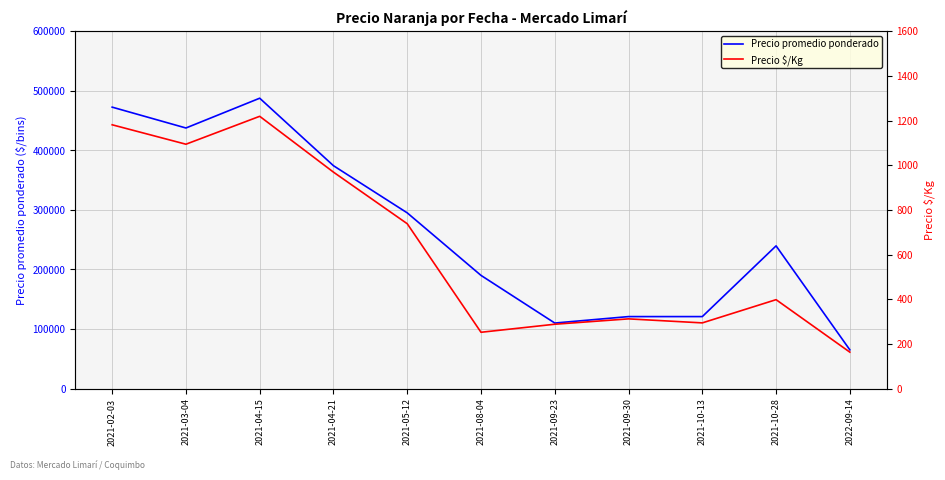

Which series has the widest spread of values?

Precio promedio ponderado